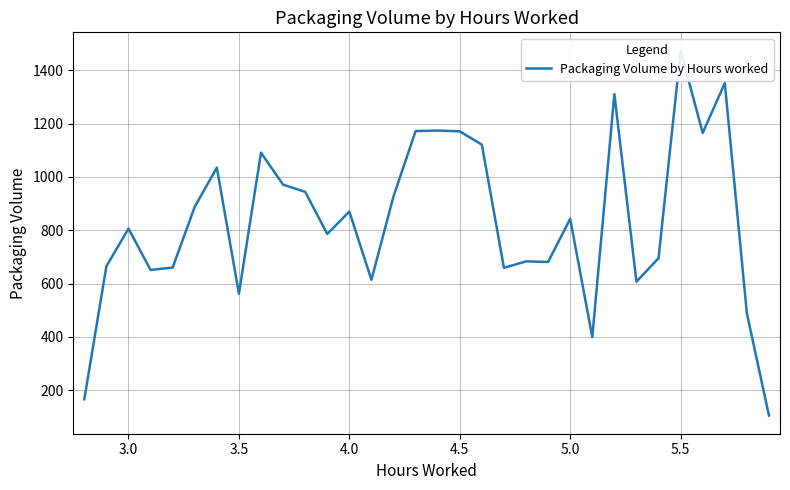

True or false: there are more than 0 points higher than both neighbors.

True